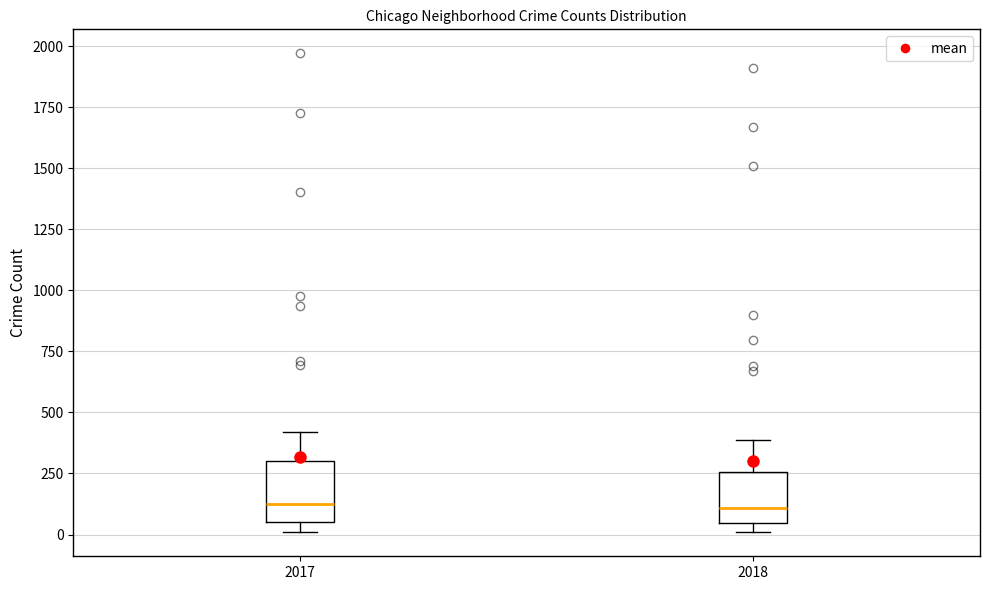

Where is the upper edge of the box at x = 2017 on the y-axis? The values are not printed on the chart, so give them approximately, as read against the axis.

300